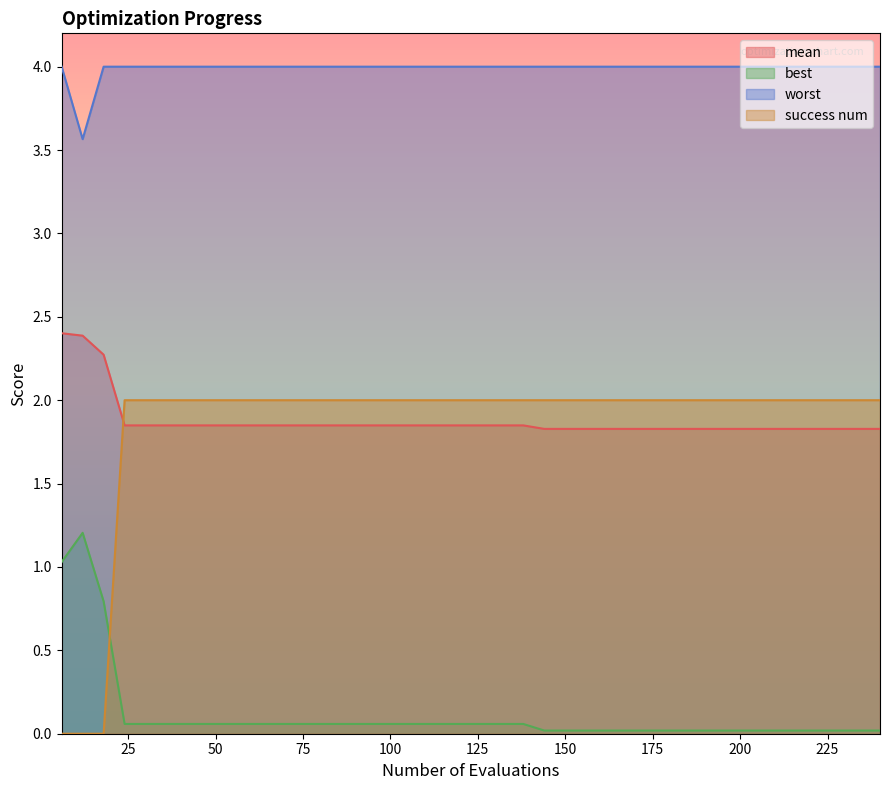

Which series has the largest range (max minus min)?

success num